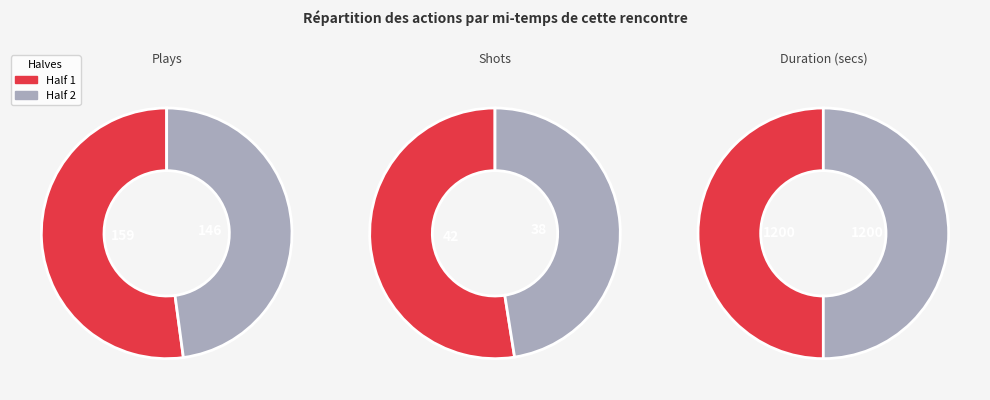

Which slice is the smallest?

Half 2